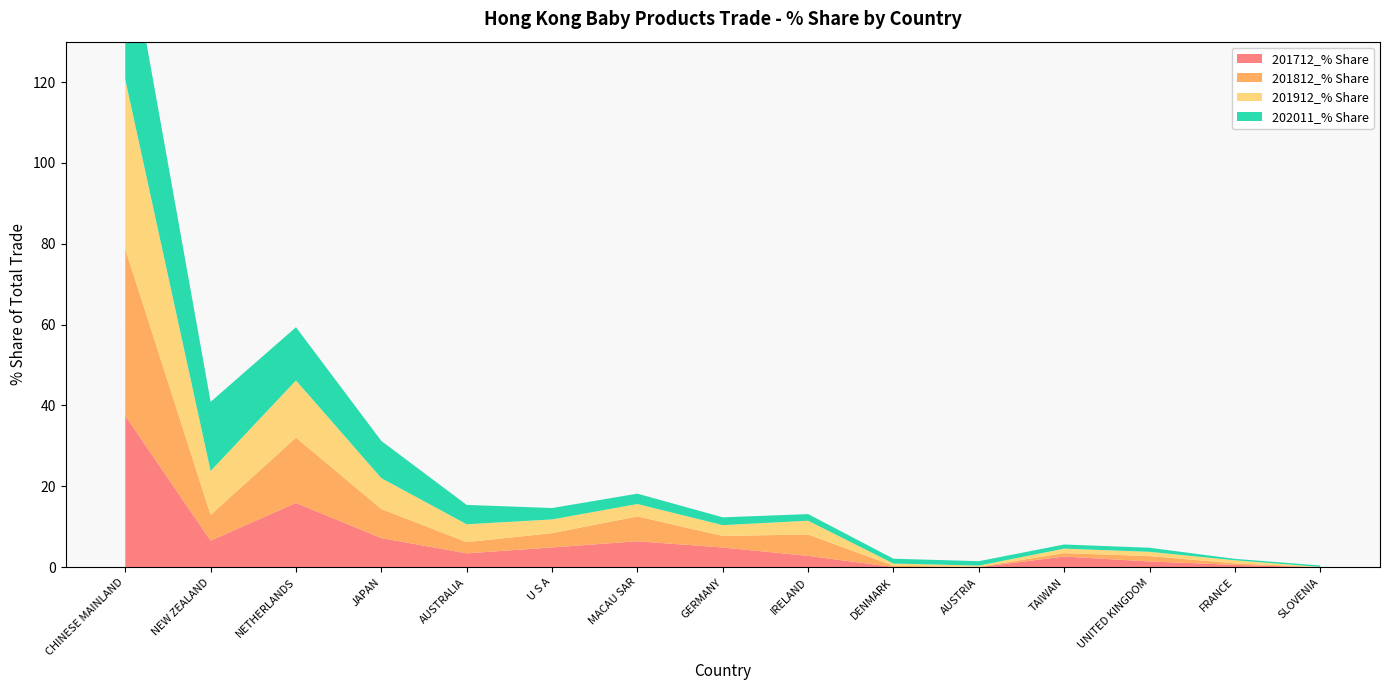

Reading left to right, extract all data points from this chart.

201712_% Share: CHINESE MAINLAND=37.5	NEW ZEALAND=6.6	NETHERLANDS=15.9	JAPAN=7.2	AUSTRALIA=3.4	U S A=4.9	MACAU SAR=6.4	GERMANY=4.9	IRELAND=2.8	DENMARK=0.1	AUSTRIA=0.0	TAIWAN=2.6	UNITED KINGDOM=1.4	FRANCE=0.6	SLOVENIA=0.0
201812_% Share: CHINESE MAINLAND=41.3	NEW ZEALAND=6.4	NETHERLANDS=16.2	JAPAN=7.2	AUSTRALIA=2.8	U S A=3.5	MACAU SAR=6.1	GERMANY=2.9	IRELAND=5.3	DENMARK=0.3	AUSTRIA=0.1	TAIWAN=0.8	UNITED KINGDOM=1.3	FRANCE=0.4	SLOVENIA=0.0
201912_% Share: CHINESE MAINLAND=42.0	NEW ZEALAND=10.9	NETHERLANDS=14.1	JAPAN=7.6	AUSTRALIA=4.4	U S A=3.4	MACAU SAR=3.1	GERMANY=2.7	IRELAND=3.4	DENMARK=0.6	AUSTRIA=0.3	TAIWAN=1.1	UNITED KINGDOM=1.1	FRANCE=0.7	SLOVENIA=0.1
202011_% Share: CHINESE MAINLAND=38.3	NEW ZEALAND=17.1	NETHERLANDS=13.2	JAPAN=9.2	AUSTRALIA=4.8	U S A=2.8	MACAU SAR=2.6	GERMANY=1.9	IRELAND=1.6	DENMARK=1.2	AUSTRIA=1.1	TAIWAN=1.0	UNITED KINGDOM=1.0	FRANCE=0.4	SLOVENIA=0.3